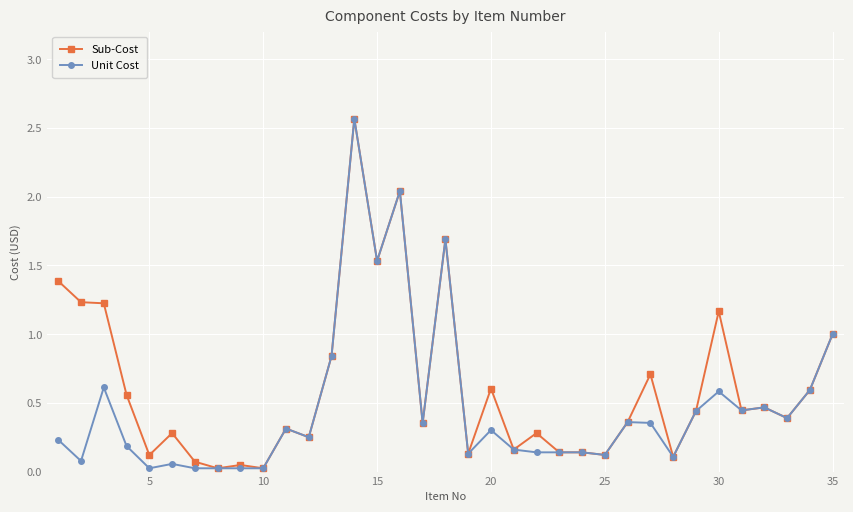

Which series has the largest total across all categories?

Sub-Cost